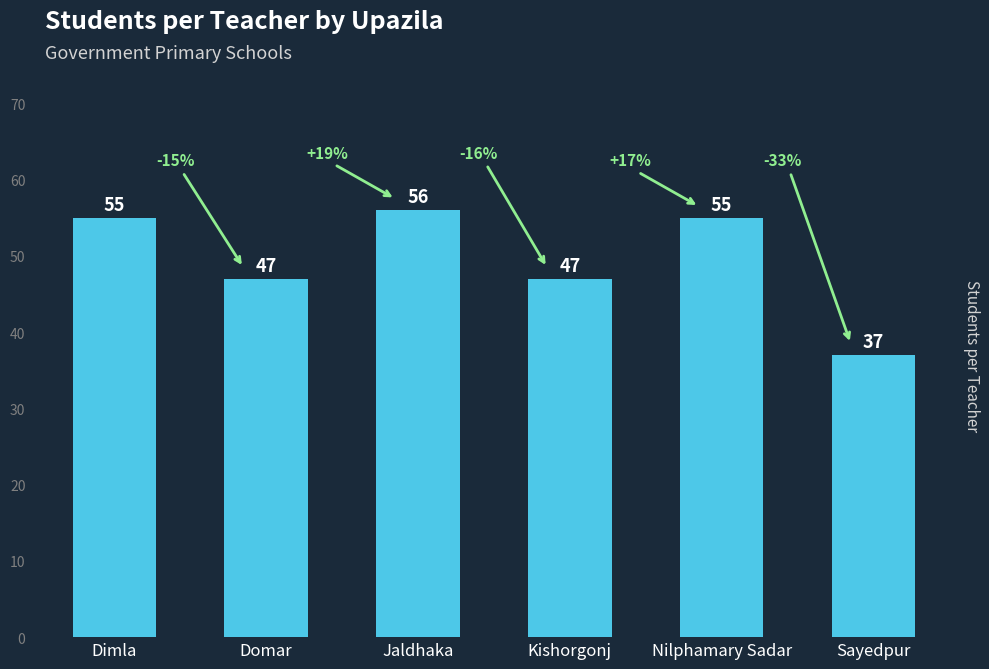

What is the ratio of the value at Sayedpur to the value at Kishorgonj?

0.8